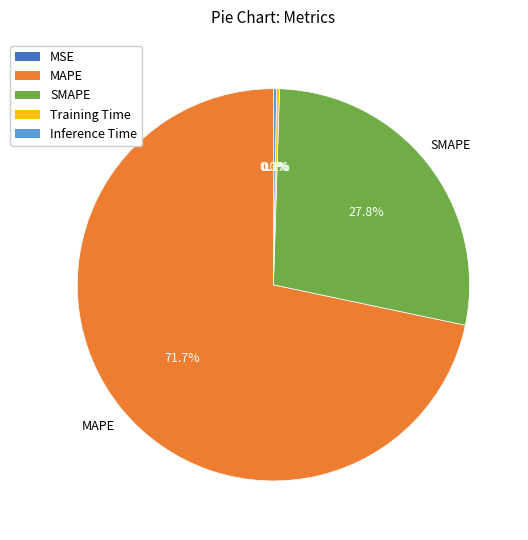

Is MAPE the majority of the pie?

Yes